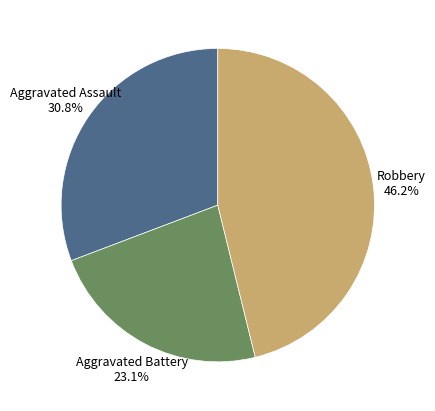

Is there a majority slice in this chart?

No